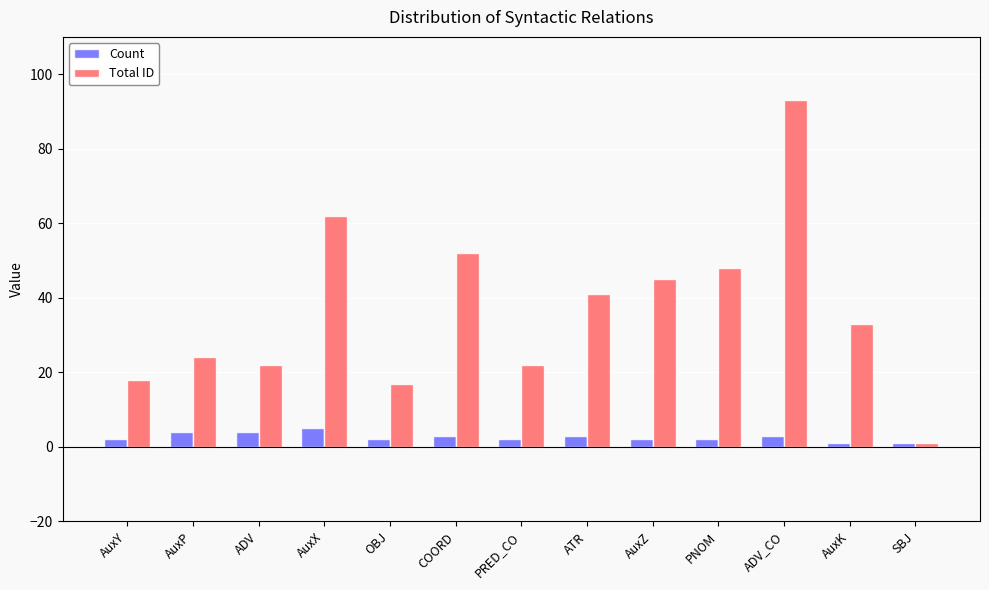

Does the chart contain any negative values?

No